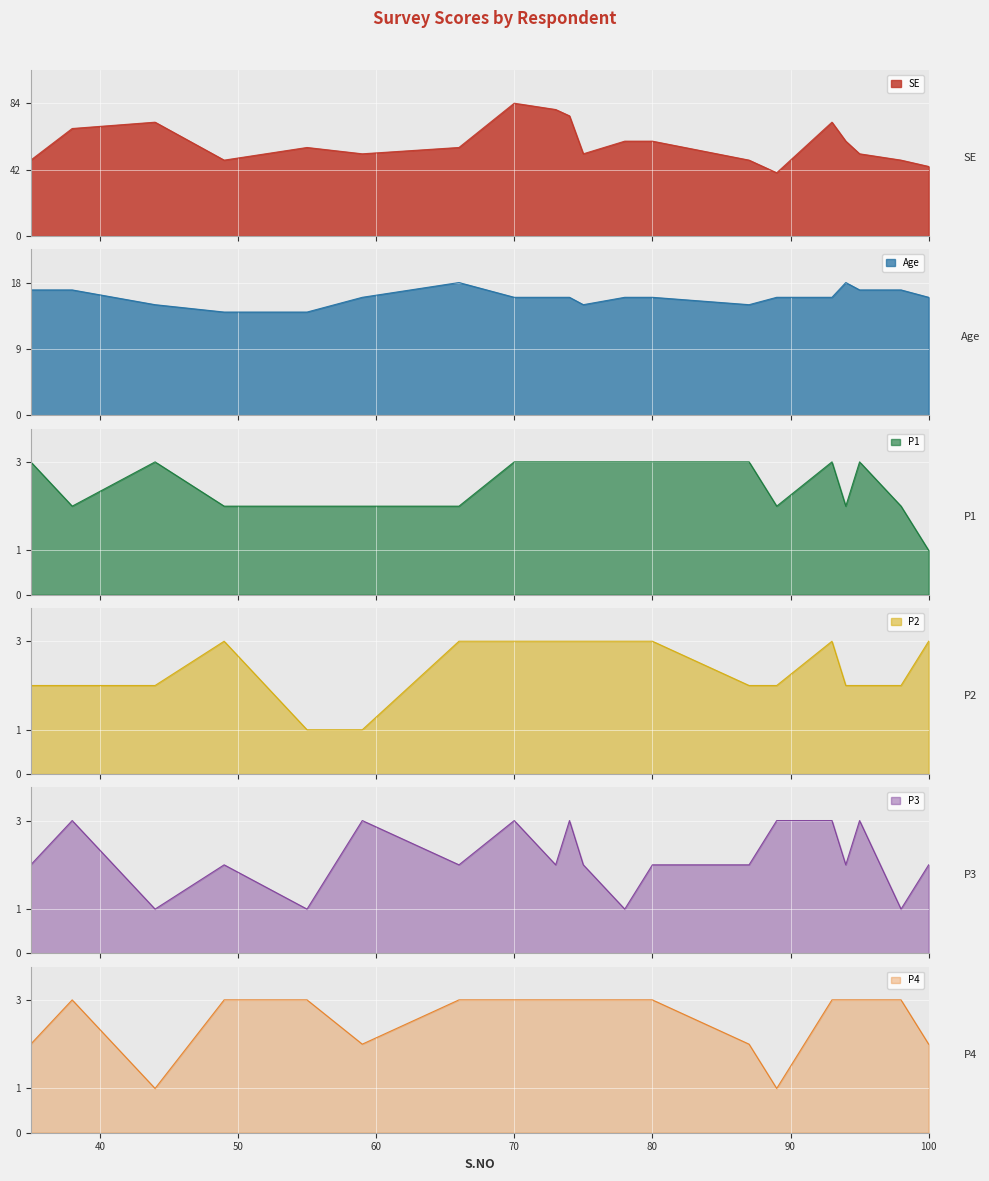

How many values in the SE series are below 56?

9